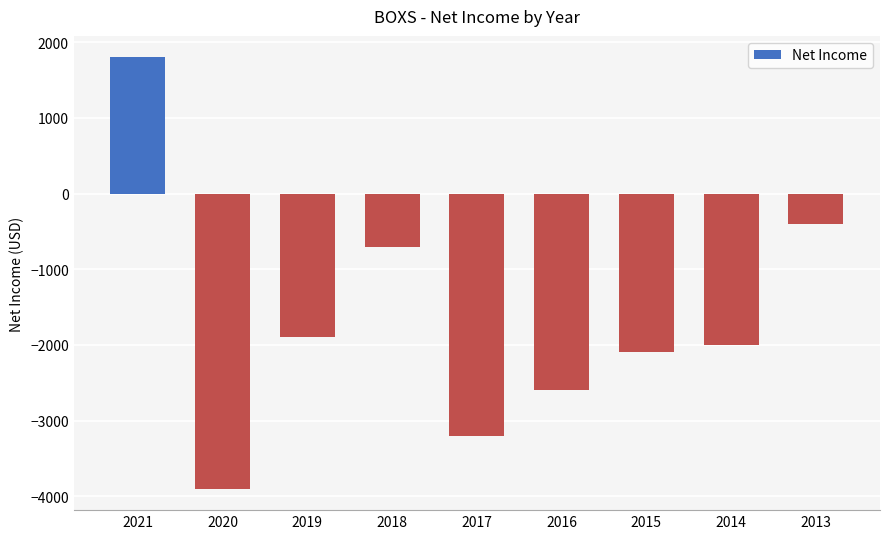

Which category has the highest value across all series?

2021